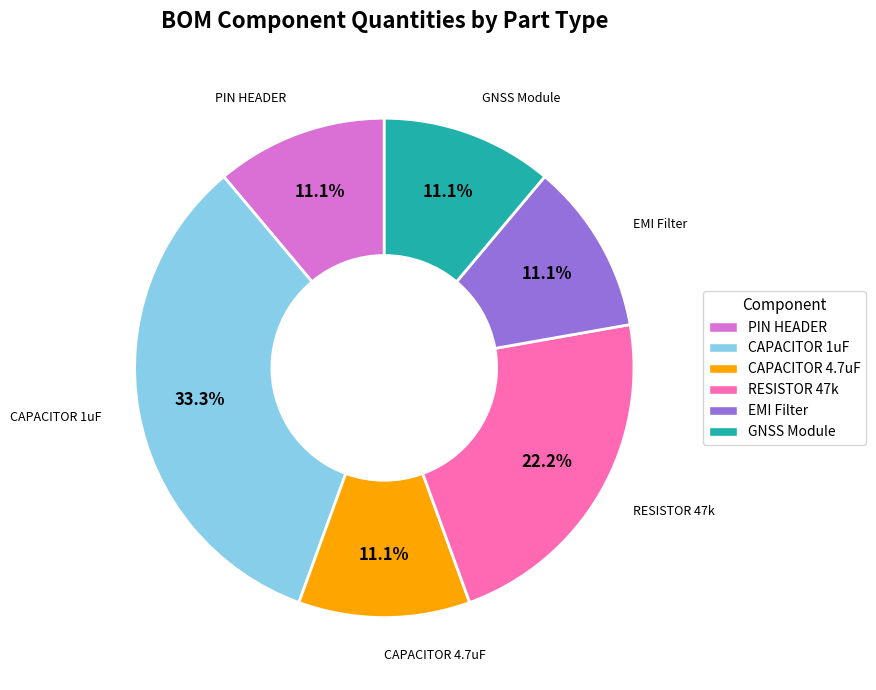

What percentage do PIN HEADER and GNSS Module together represent?

22.2%